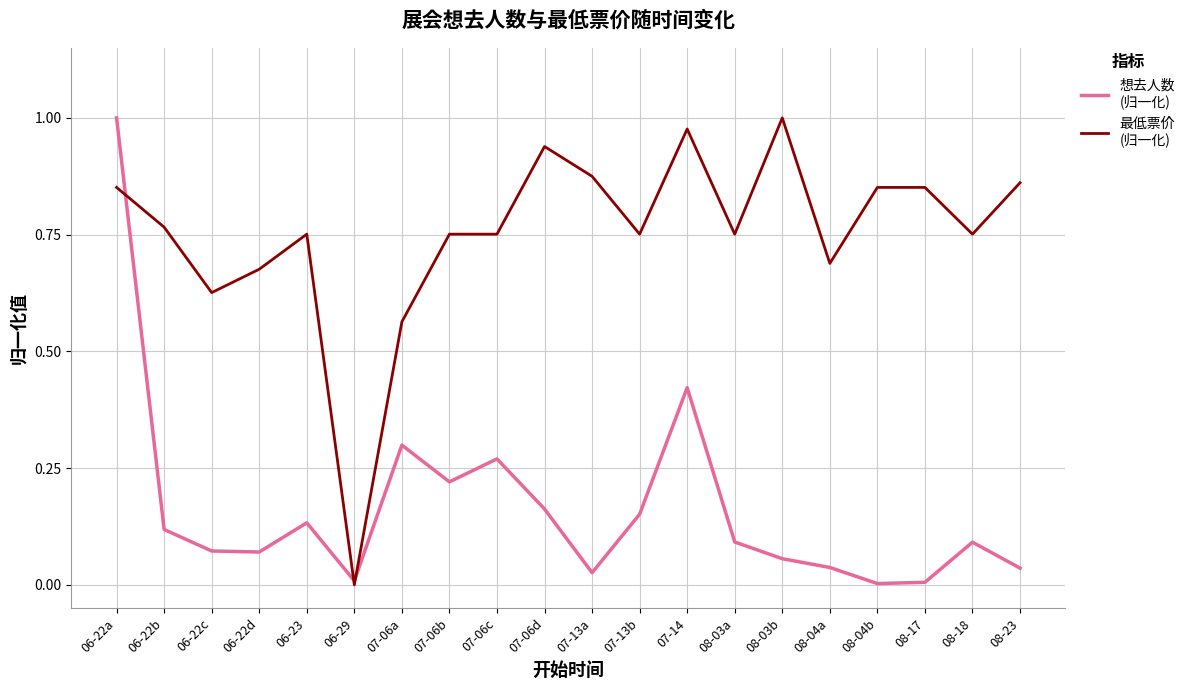

What position from the left is 06-29?

6